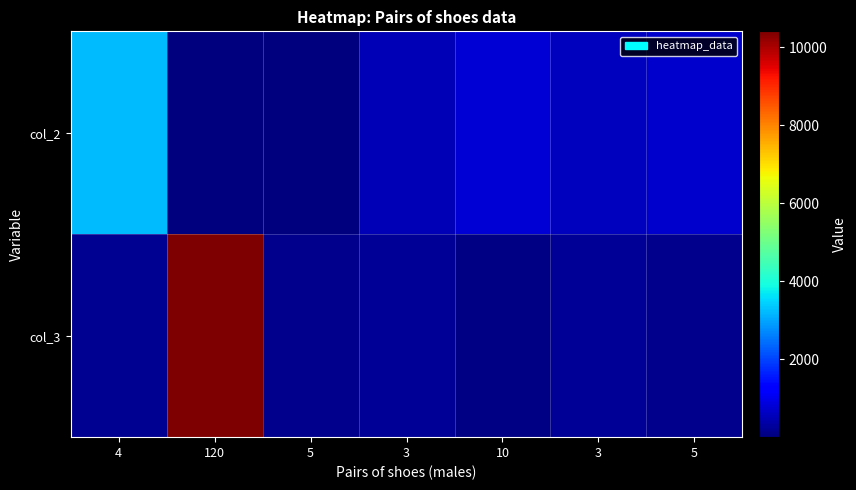

What is the difference between the highest and lowest values at 10?

728.0